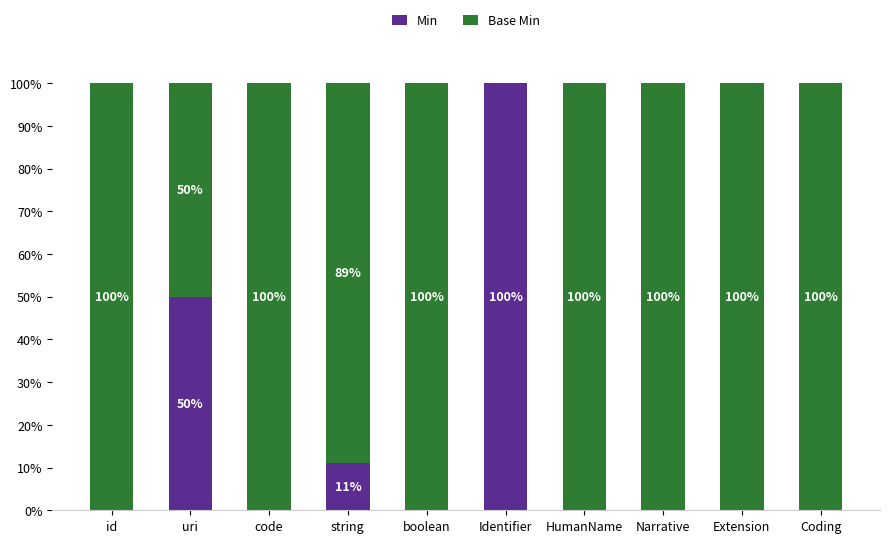

What is the highest value of the Min series?

100.0